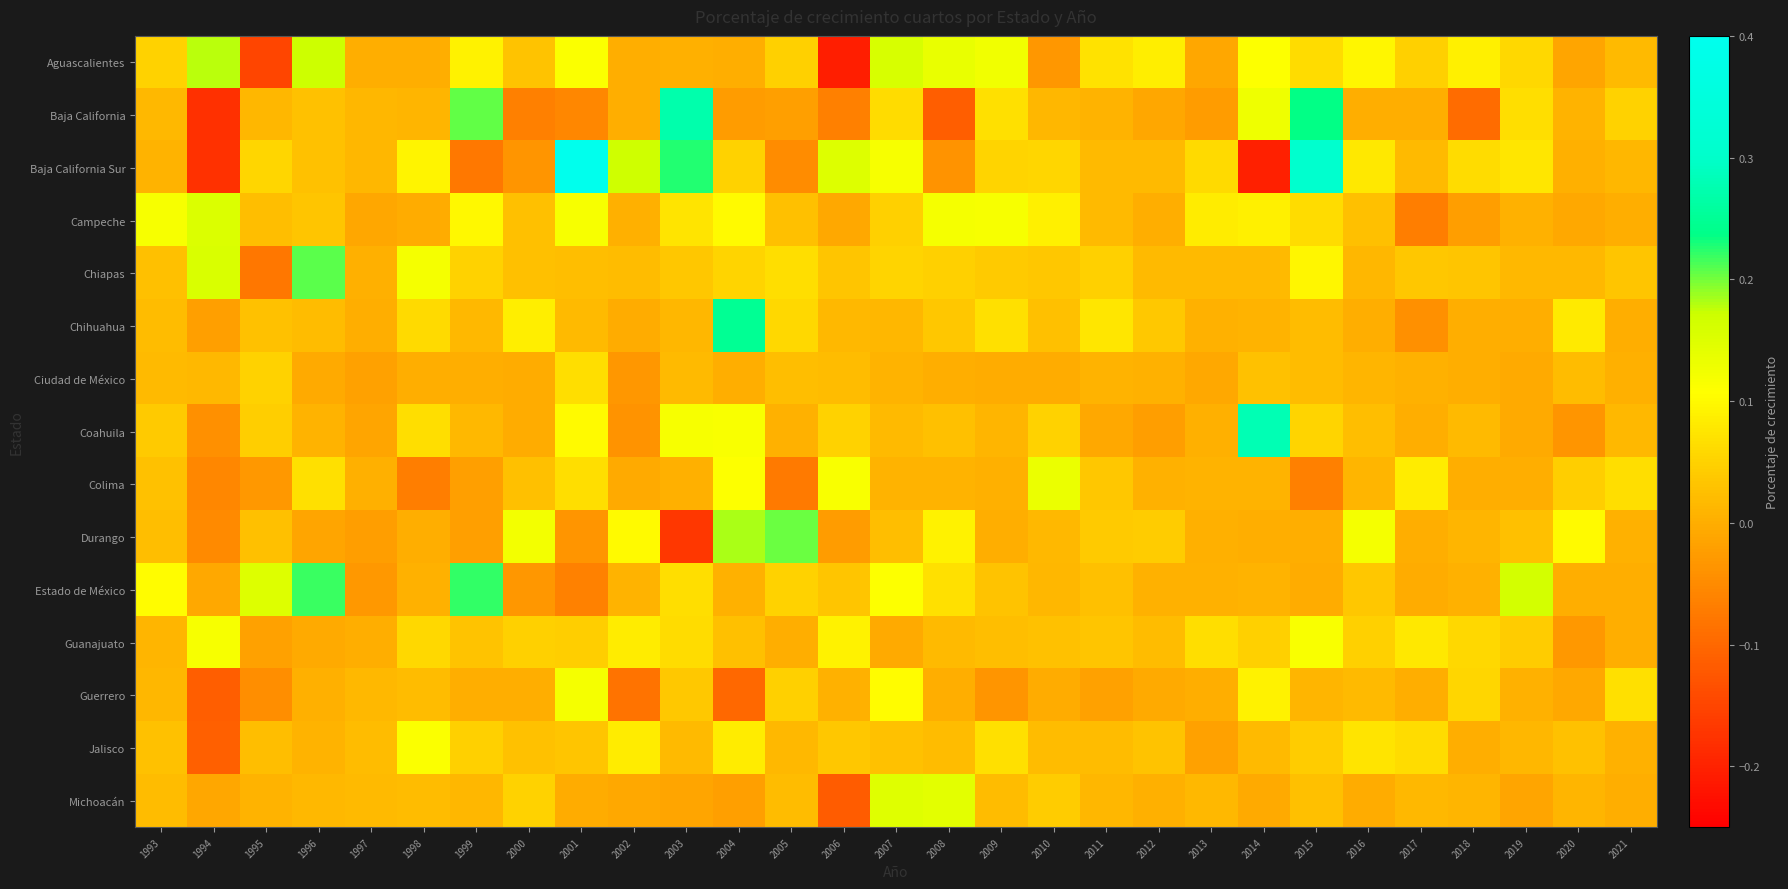

Which series changed the most between 2001 and 2011?

Baja California Sur